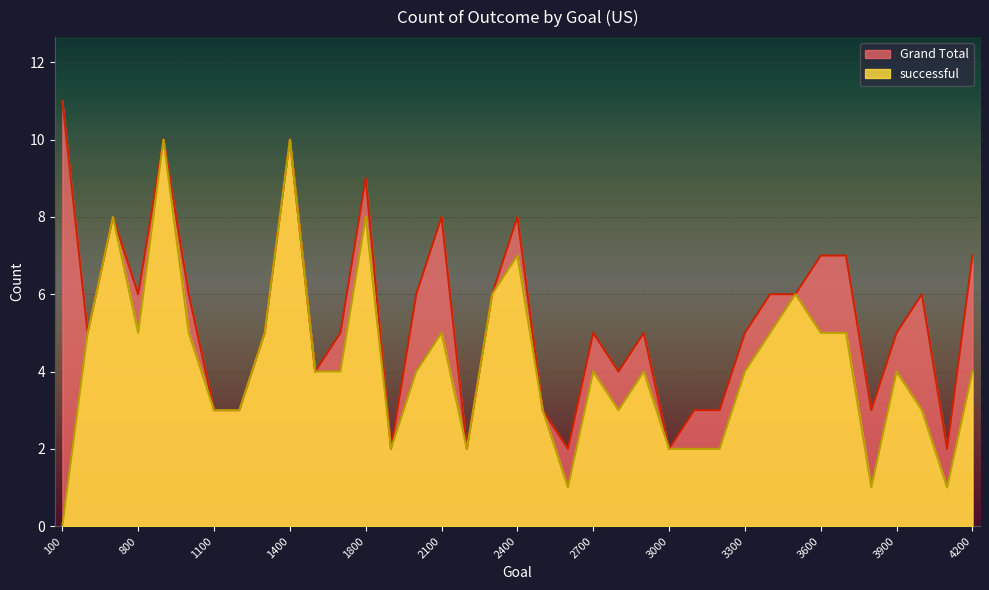

Is it true that successful equals 1 at 4100?

True